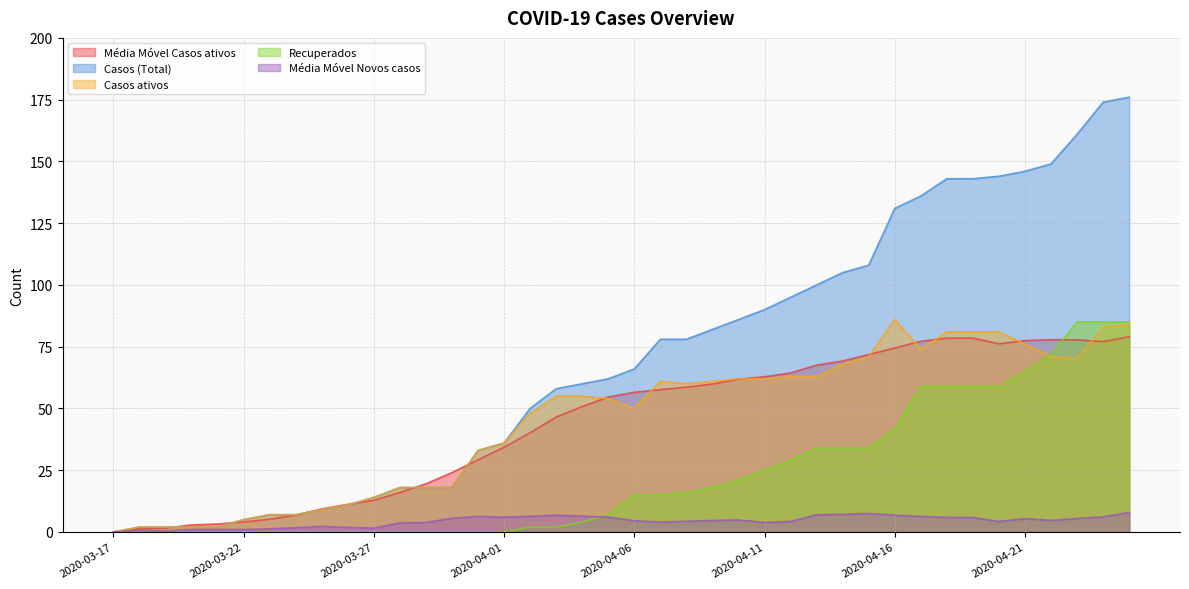

What is the highest value of the Média Móvel Casos ativos series?

79.0